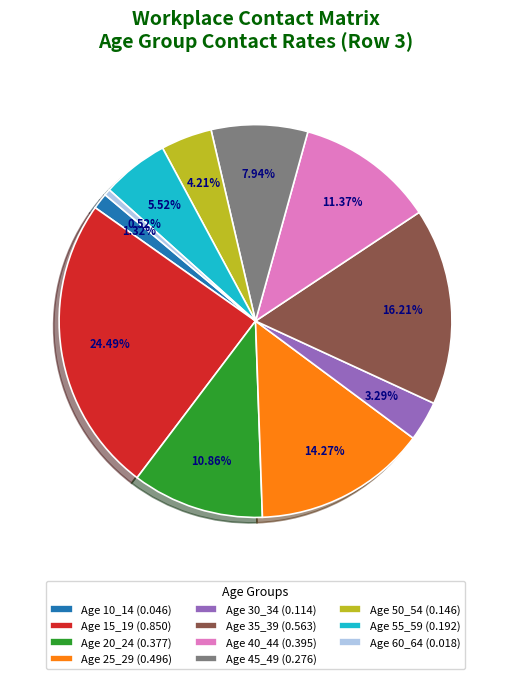

Rank the categories by value from highest to lowest.

Age 15_19 (0.850), Age 35_39 (0.563), Age 25_29 (0.496), Age 40_44 (0.395), Age 20_24 (0.377), Age 45_49 (0.276), Age 55_59 (0.192), Age 50_54 (0.146), Age 30_34 (0.114), Age 10_14 (0.046), Age 60_64 (0.018)